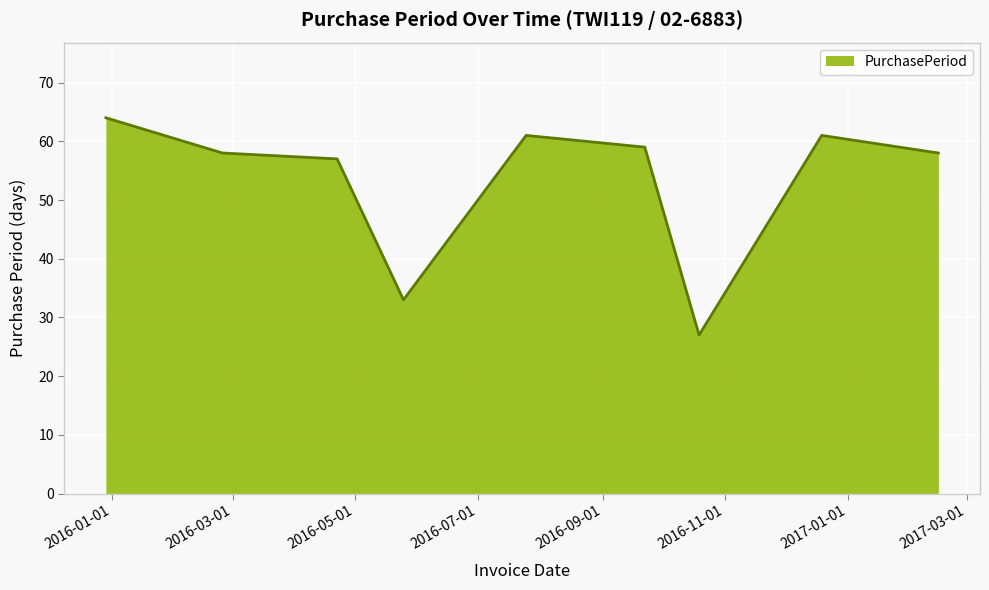

What is the greatest value displayed?

64